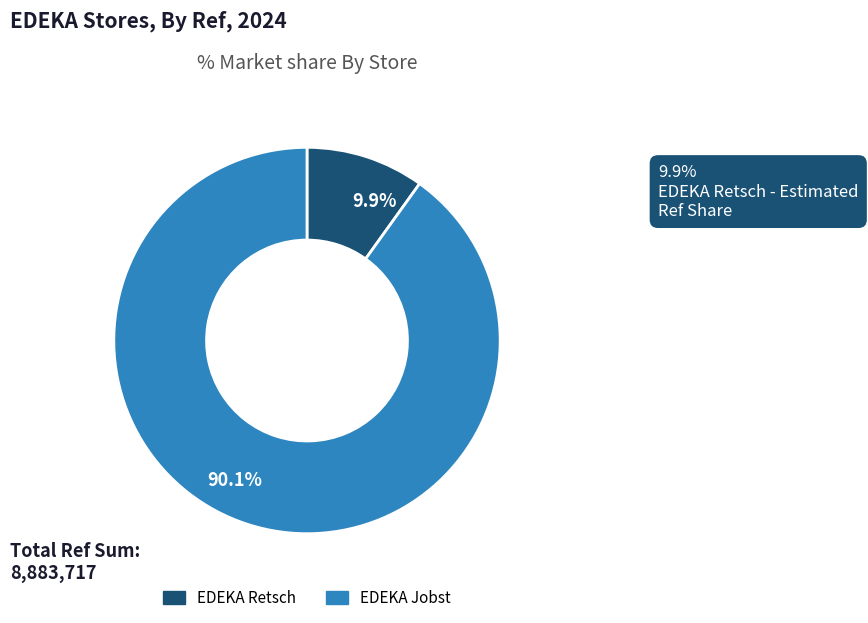

Which category accounts for the majority?

EDEKA Jobst